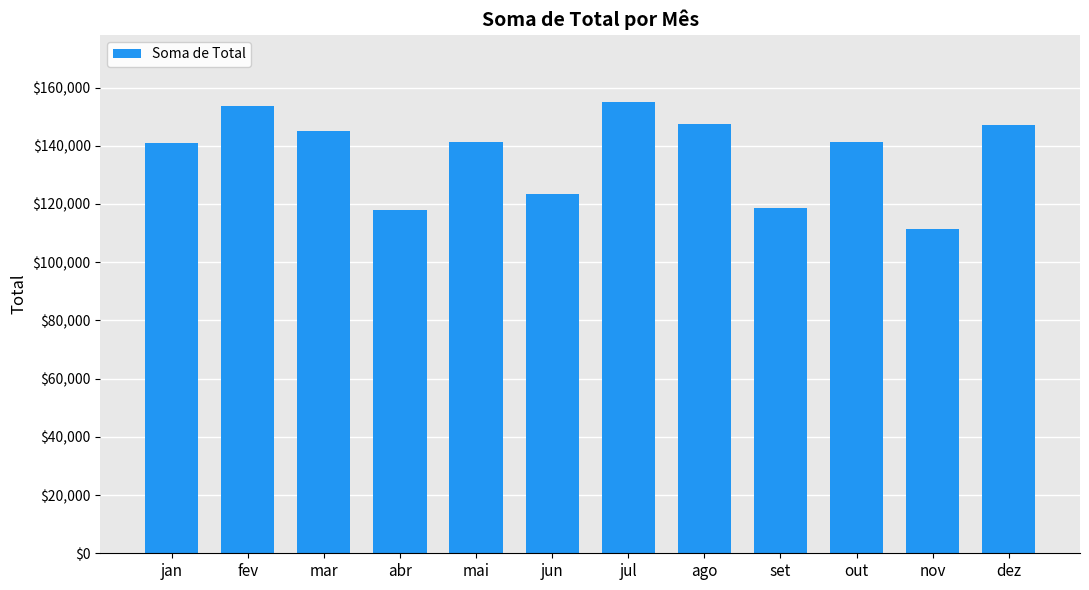

How many bars are there in total?

12